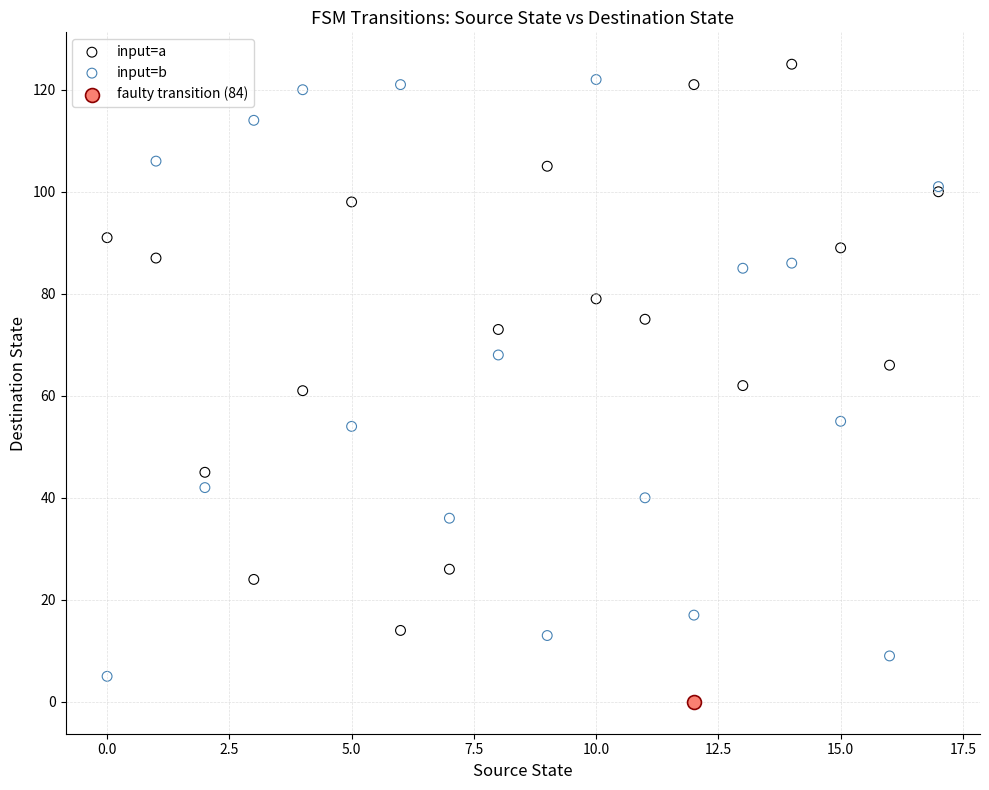

Which series reaches the minimum Y coordinate?

faulty transition (84)